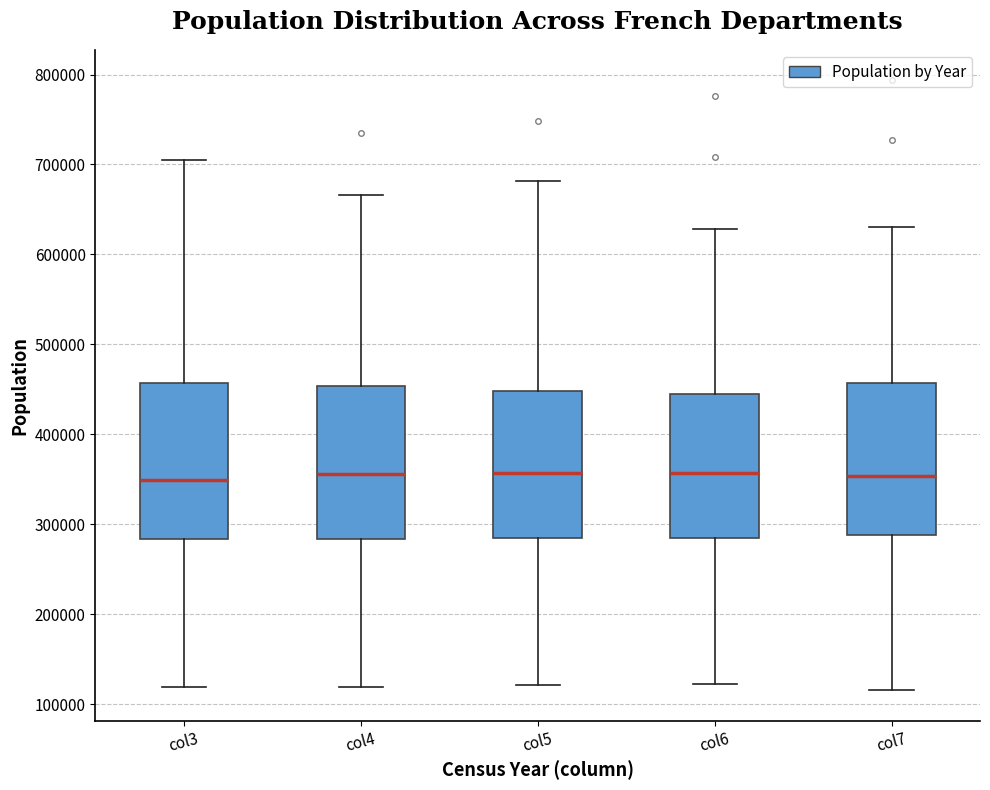

Reading left to right, read every box against the y-axis: the position of its median line, the range the box covers, and the ends of its whiskers. The values are not printed on the chart, so give them approximately, as read against the axis.

col3: median 350000, box 280000 to 460000, whiskers 120000 to 710000
col4: median 360000, box 280000 to 450000, whiskers 120000 to 670000
col5: median 360000, box 280000 to 450000, whiskers 120000 to 680000
col6: median 360000, box 280000 to 440000, whiskers 120000 to 630000
col7: median 350000, box 290000 to 460000, whiskers 120000 to 630000